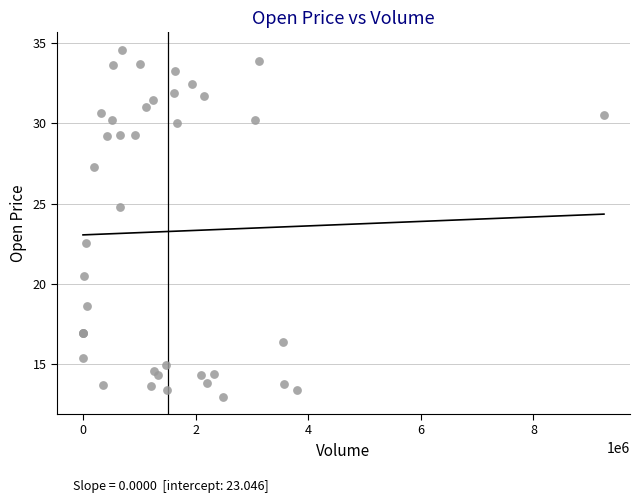

What Y value in the scatter plot is closest to 23?

22.5